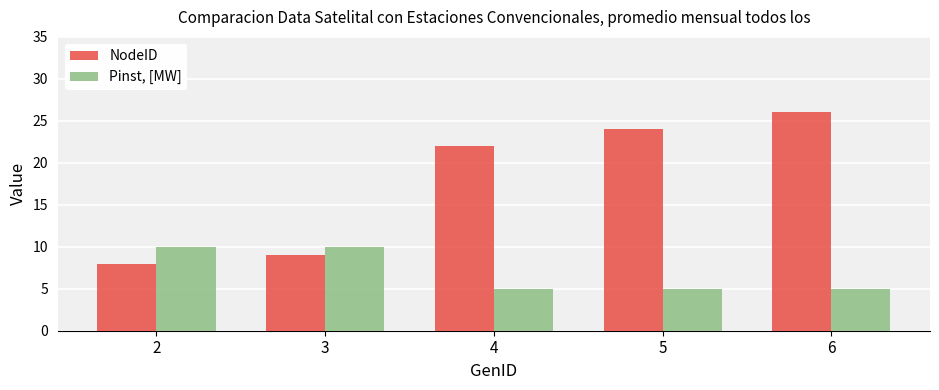

Reading left to right, extract all data points from this chart.

NodeID: 2=8	3=9	4=22	5=24	6=26
Pinst, [MW]: 2=10	3=10	4=5	5=5	6=5